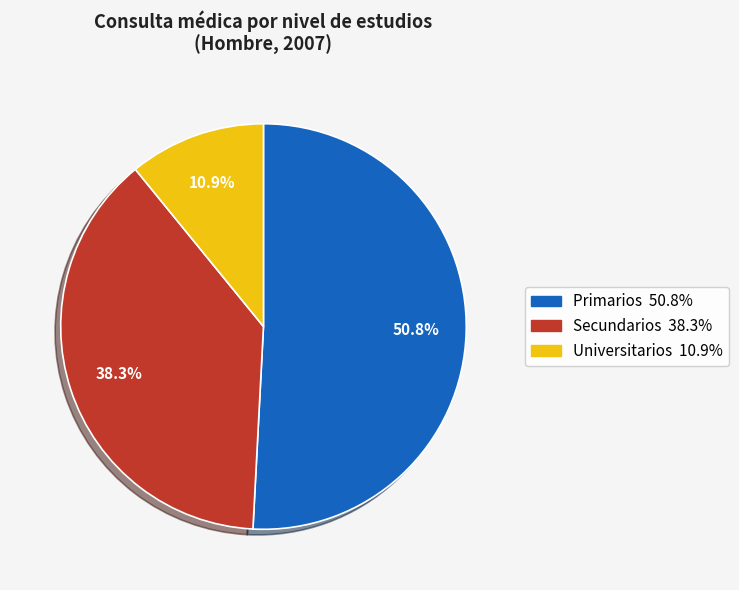

How many segments does this pie chart have?

3